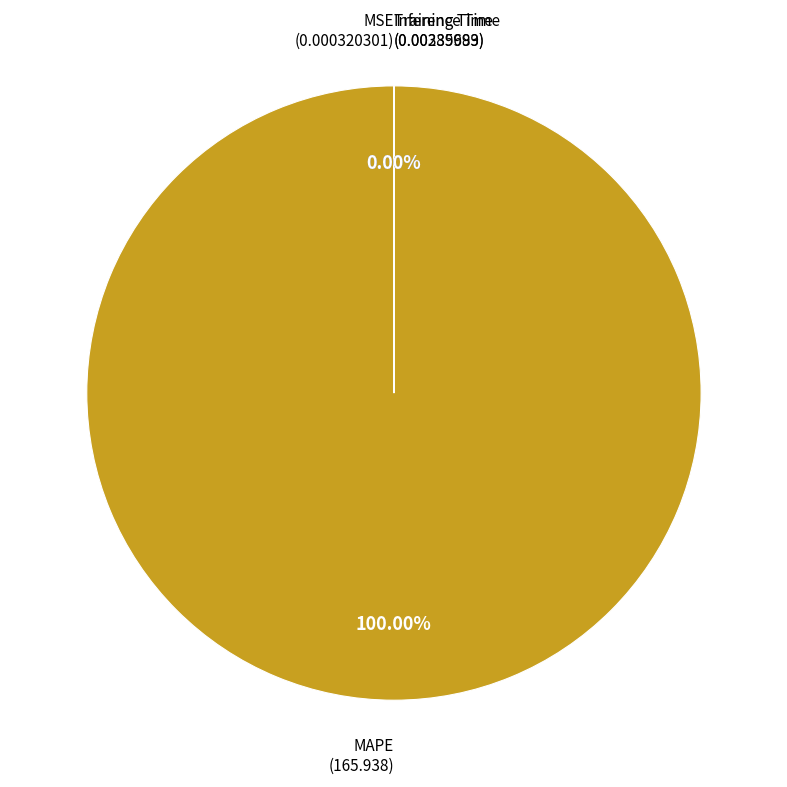

Is the sum of MSE and Training Time greater than half?

No